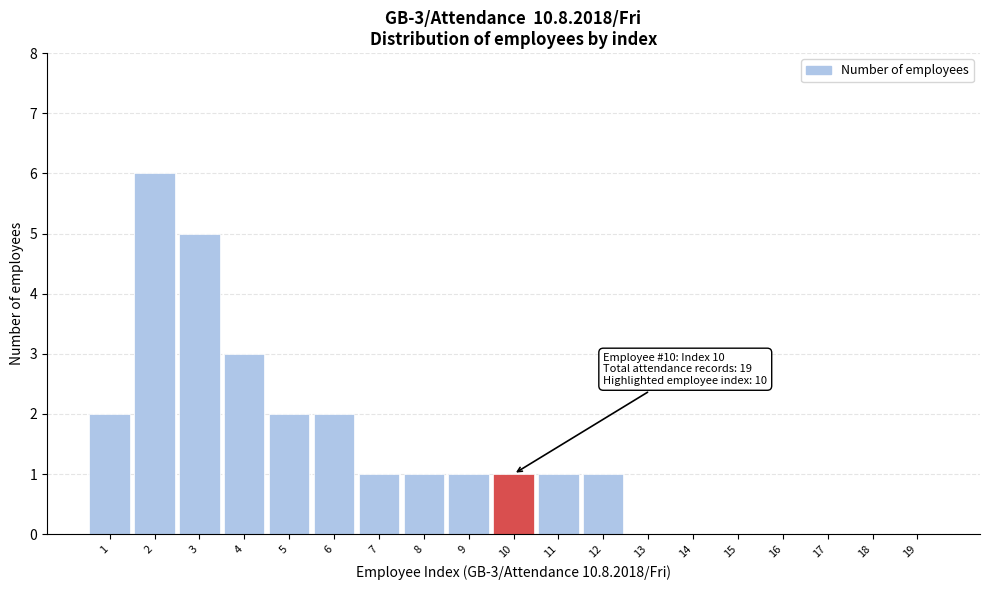

Reading left to right, transcribe all the data shown in this chart.

1=2	2=6	3=5	4=3	5=2	6=2	7=1	8=1	9=1	10=1	11=1	12=1	13=0	14=0	15=0	16=0	17=0	18=0	19=0